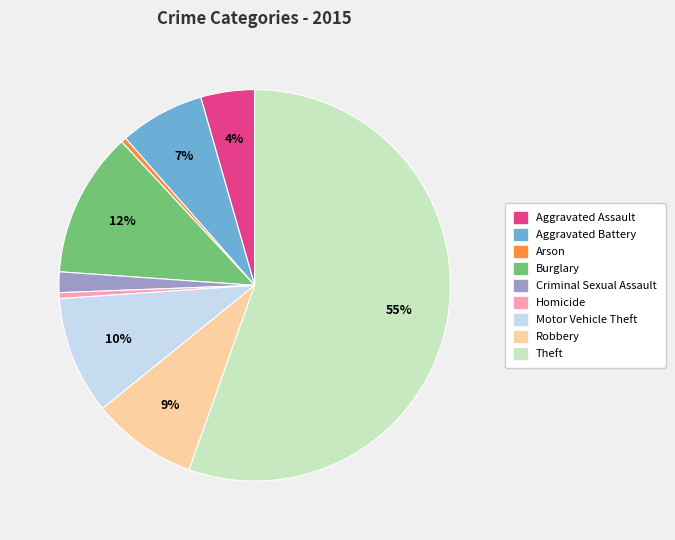

The Burglary slice represents 12% of the pie. True or false?

True